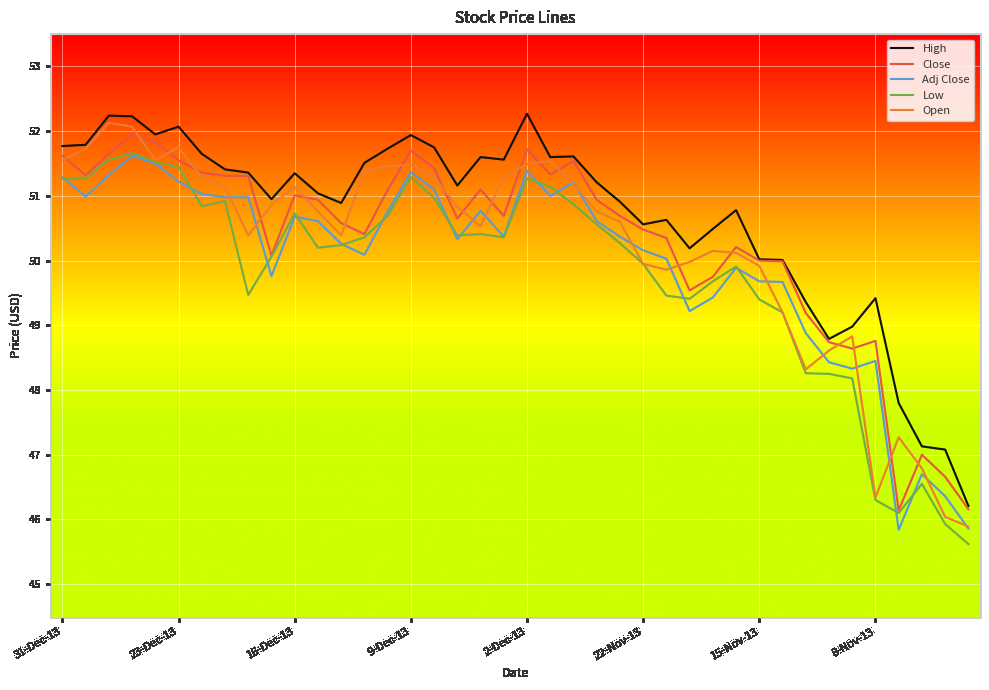

What is the maximum value for Open?

52.1